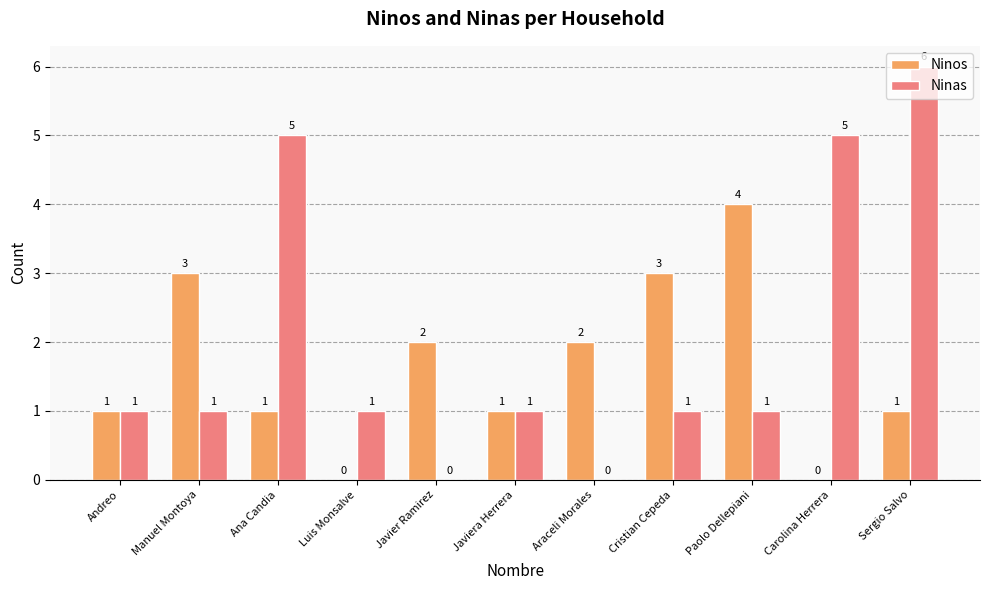

Between Ana Candia and Paolo Dellepiani, which series saw the biggest shift?

Ninas